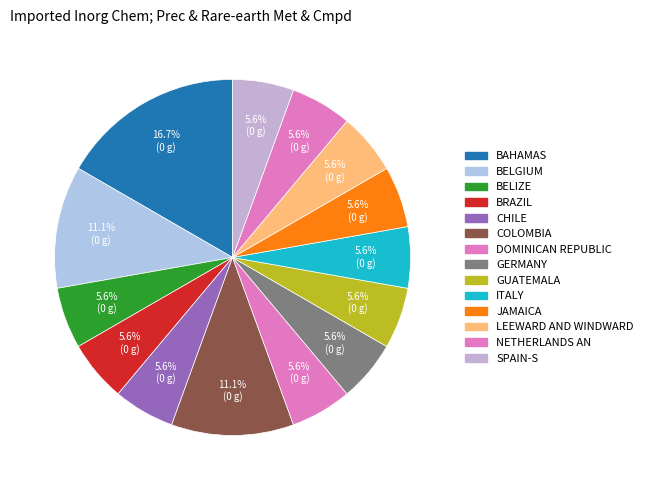

How many slices are in this pie chart?

14